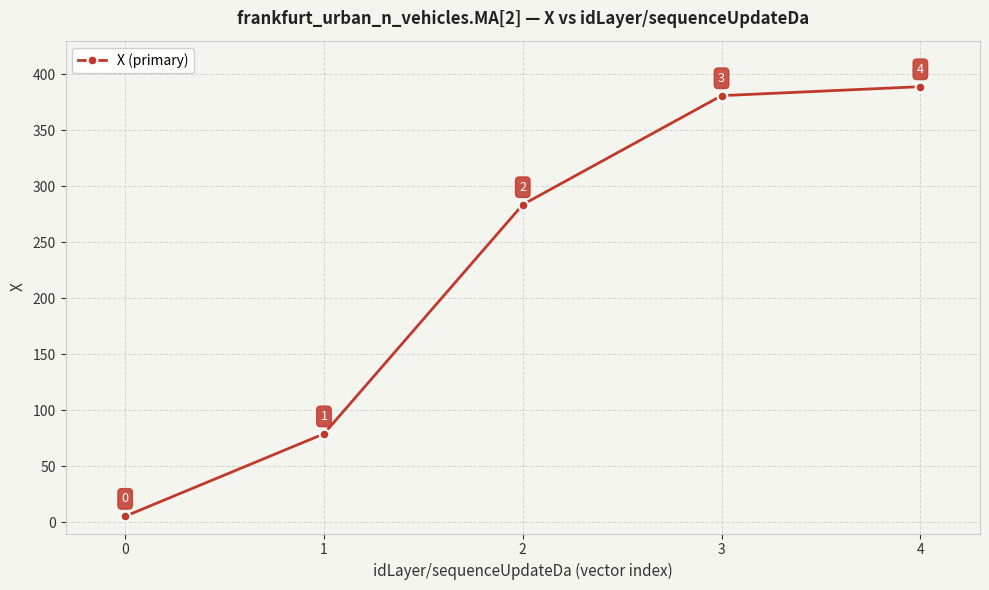

What is the ratio of the value at 3 to the value at 2?

1.3